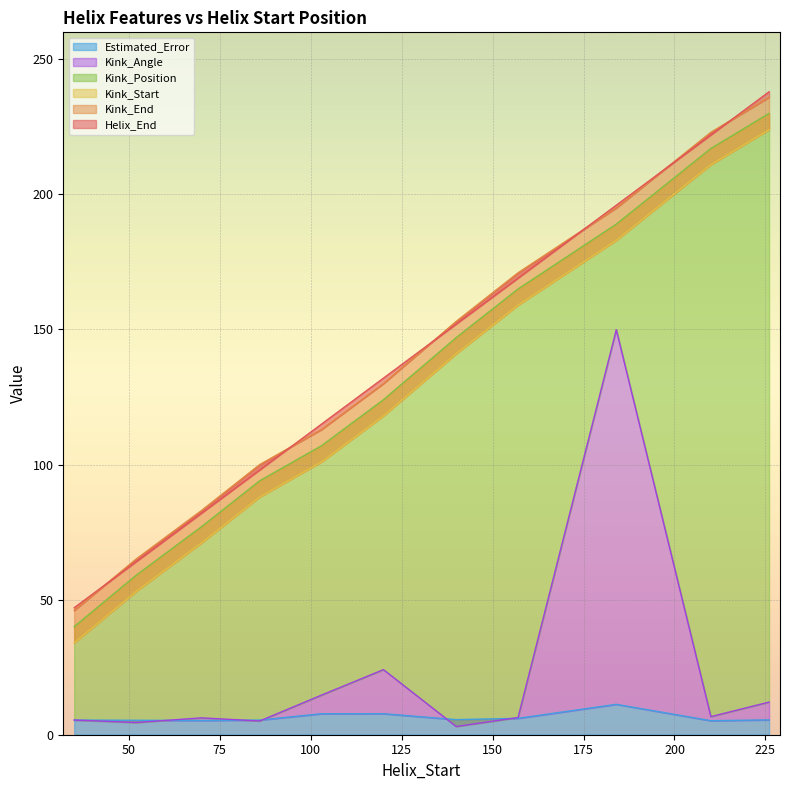

What is the total value across all series at 35?

177.9